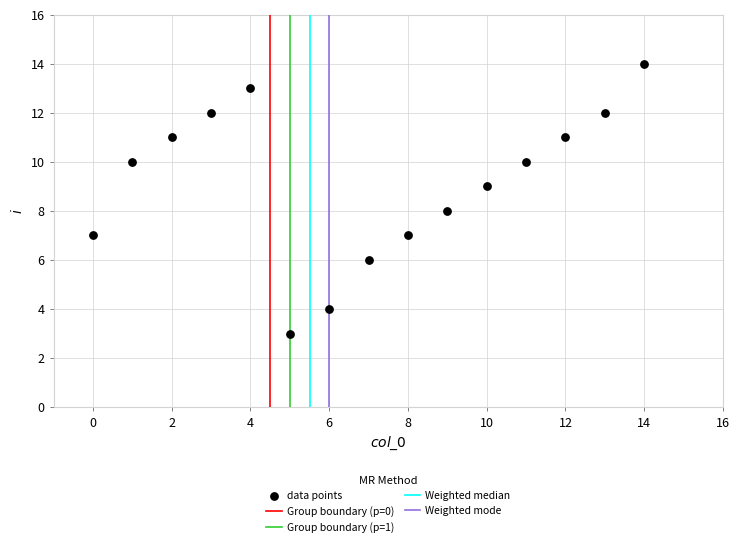

What is the range of Y values (max minus min)?

11